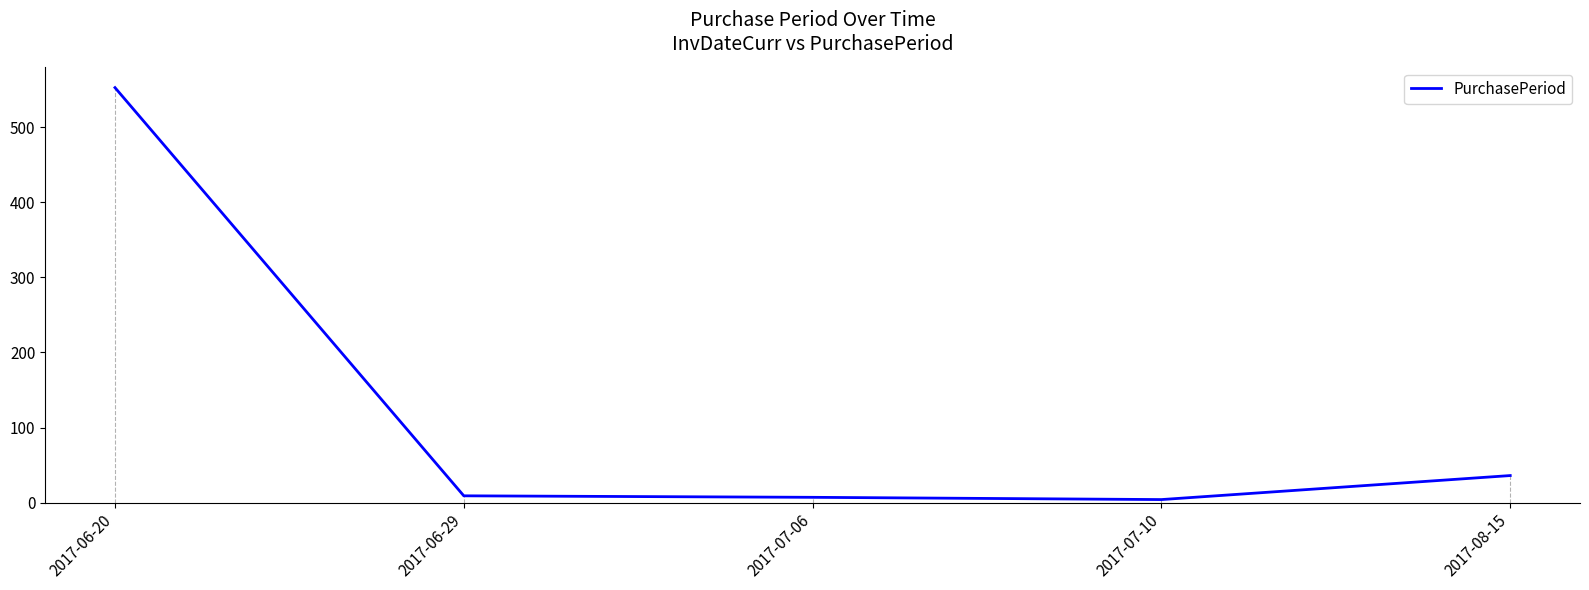

What is the difference between the maximum and minimum values?

549